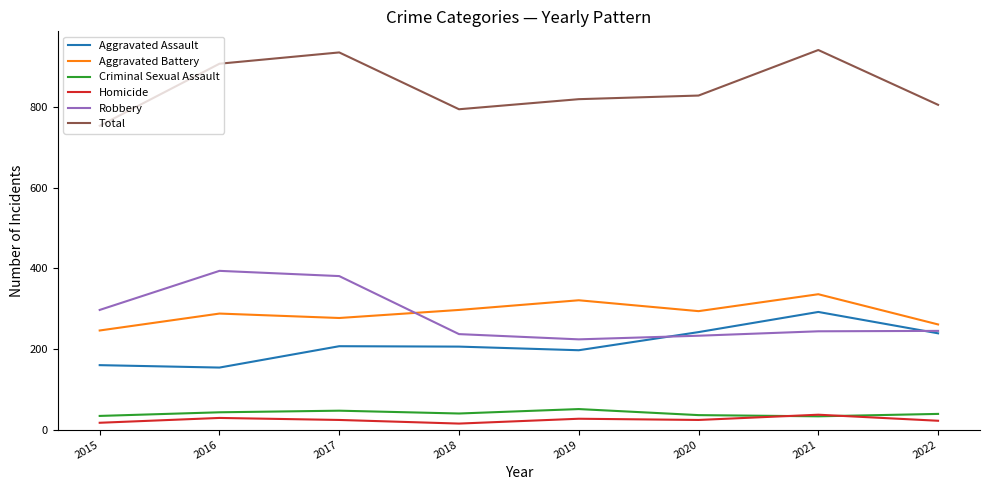

Rank the series at 2015 from highest to lowest value.

Total, Robbery, Aggravated Battery, Aggravated Assault, Criminal Sexual Assault, Homicide